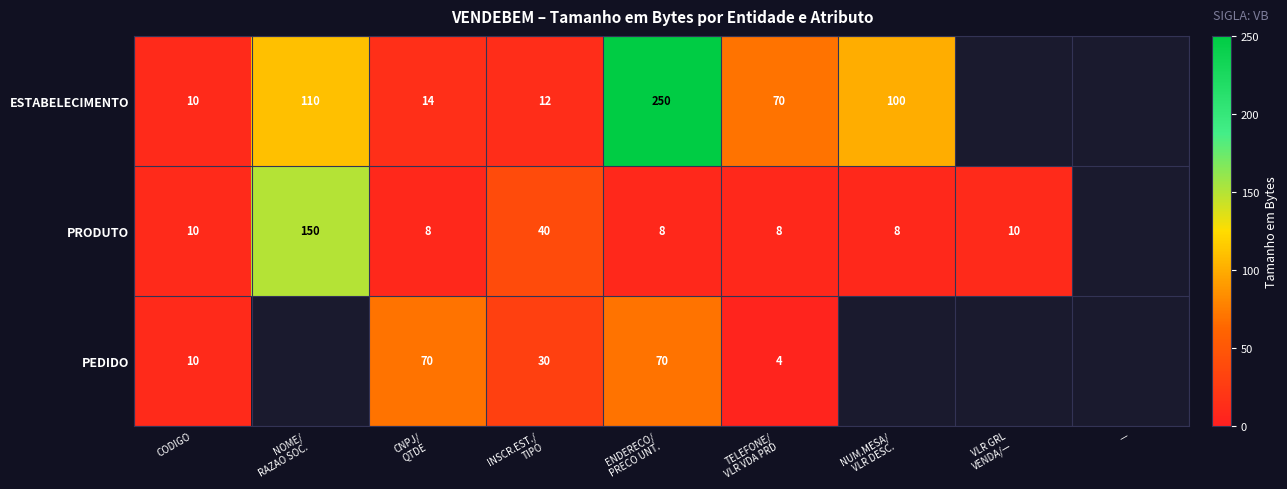

The value of PRODUTO at CODIGO is 10. True or false?

True